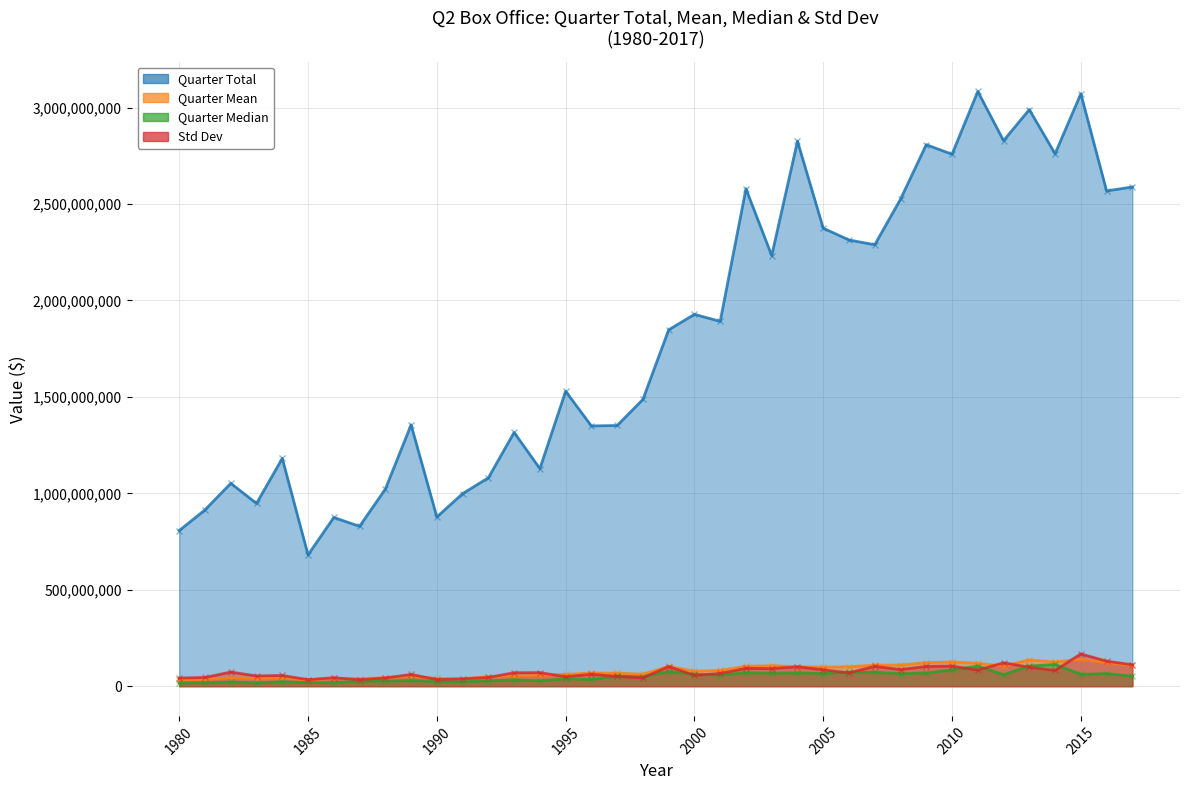

True or false: Quarter Mean and Quarter Total cross at least once.

False